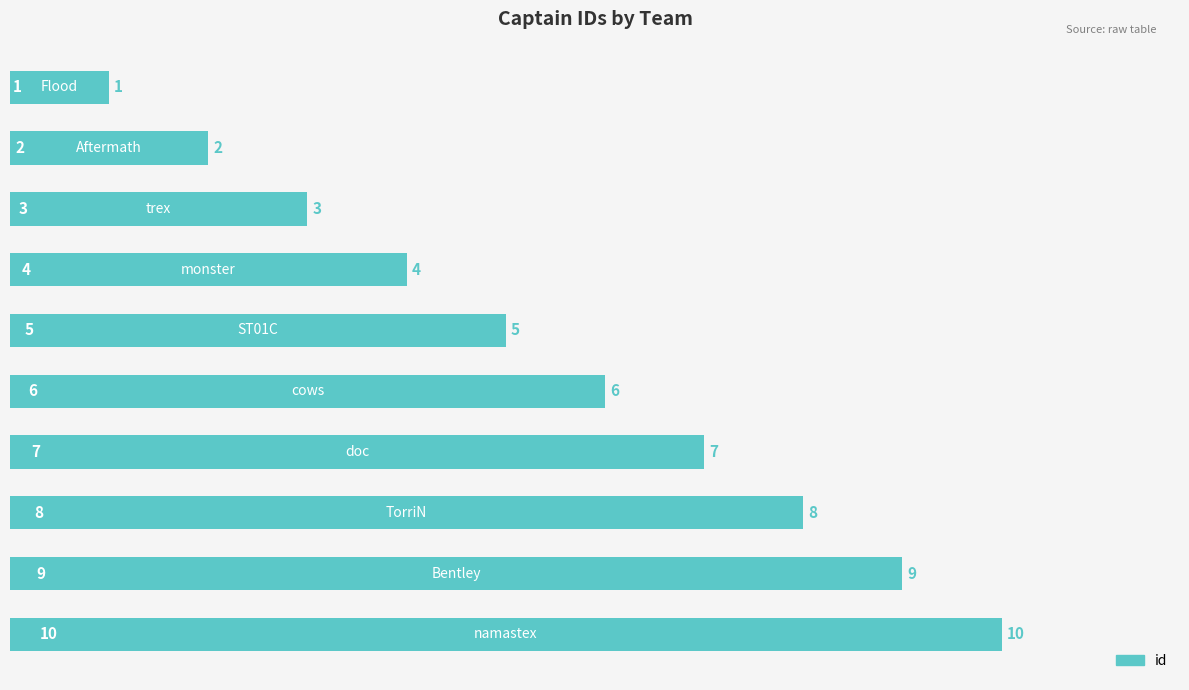

What is the value of the 3rd bar from the top?

3